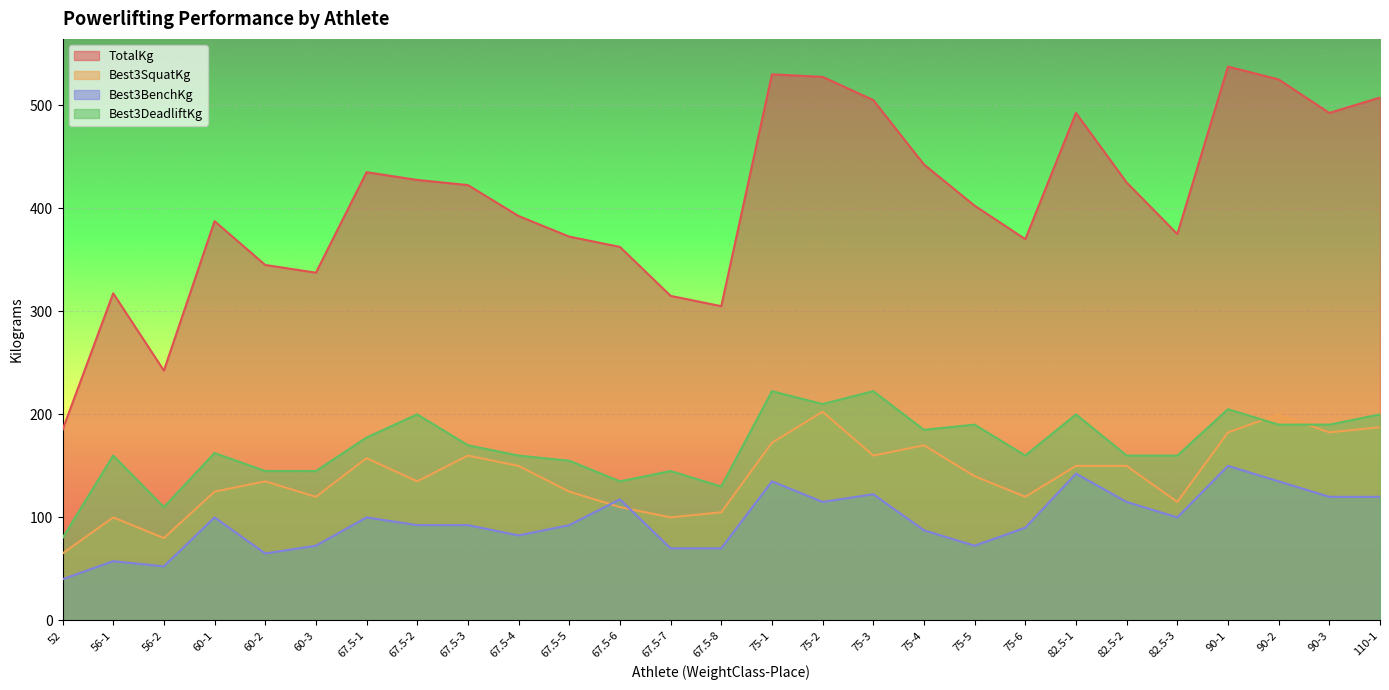

Between 52 and 75-6, which series saw the biggest shift?

TotalKg